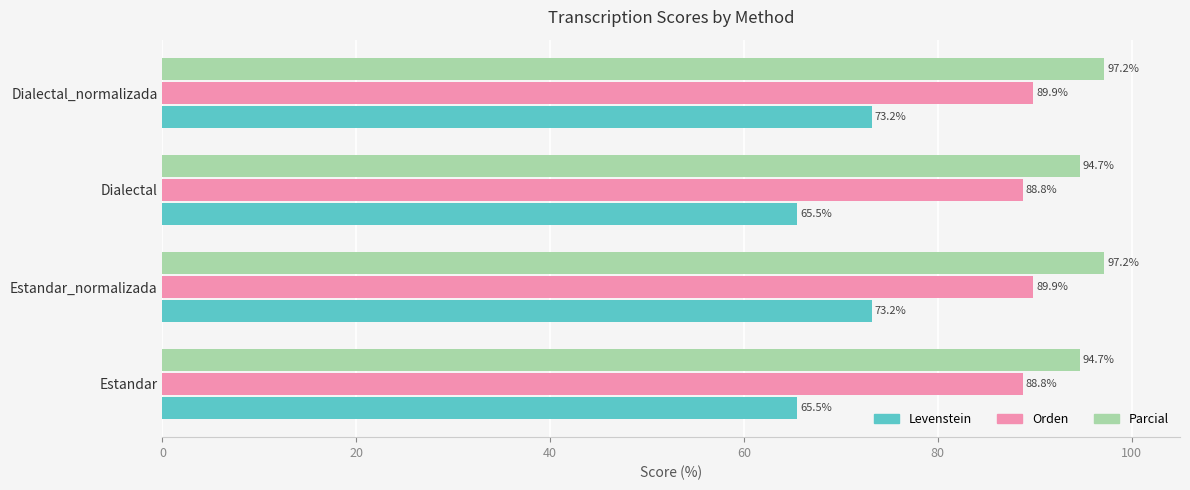

What is the greatest value displayed?

97.2